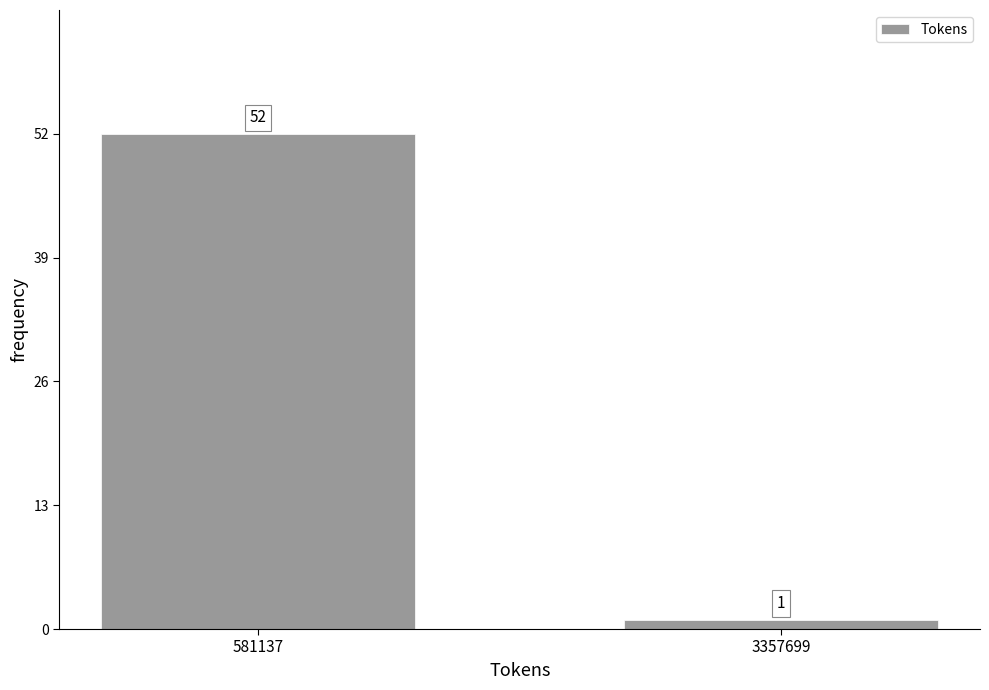

Reading left to right, extract all data points from this chart.

52	1